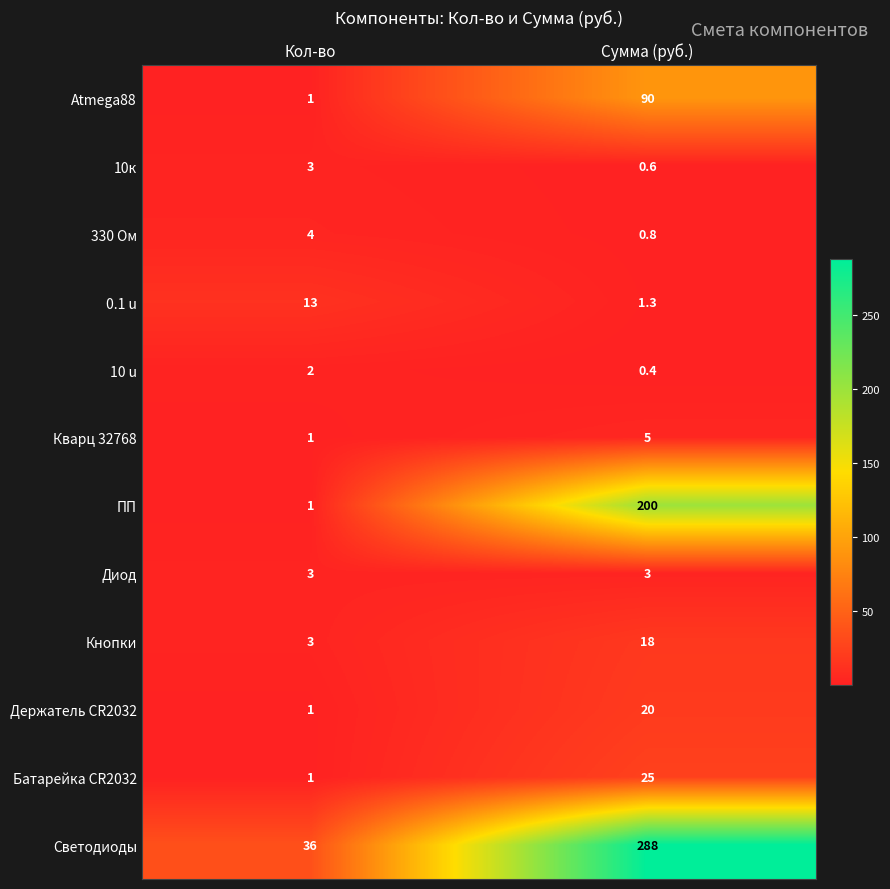

Reading left to right, list all the values displayed in this chart.

Atmega88: Кол-во=1.0	Сумма (руб.)=90.0
10к: Кол-во=3.0	Сумма (руб.)=0.6
330 Ом: Кол-во=4.0	Сумма (руб.)=0.8
0.1 u: Кол-во=13.0	Сумма (руб.)=1.3
10 u: Кол-во=2.0	Сумма (руб.)=0.4
Кварц 32768: Кол-во=1.0	Сумма (руб.)=5.0
ПП: Кол-во=1.0	Сумма (руб.)=200.0
Диод: Кол-во=3.0	Сумма (руб.)=3.0
Кнопки: Кол-во=3.0	Сумма (руб.)=18.0
Держатель CR2032: Кол-во=1.0	Сумма (руб.)=20.0
Батарейка CR2032: Кол-во=1.0	Сумма (руб.)=25.0
Светодиоды: Кол-во=36.0	Сумма (руб.)=288.0